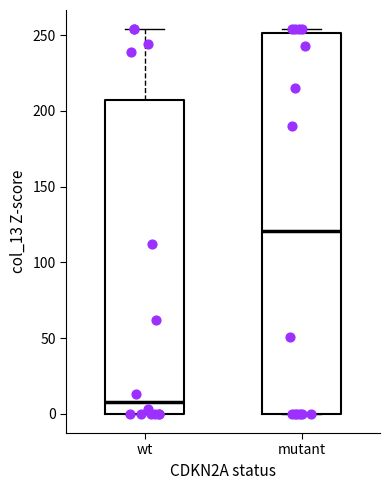

Which box is the tallest, from its lower edge to its upper edge?

mutant